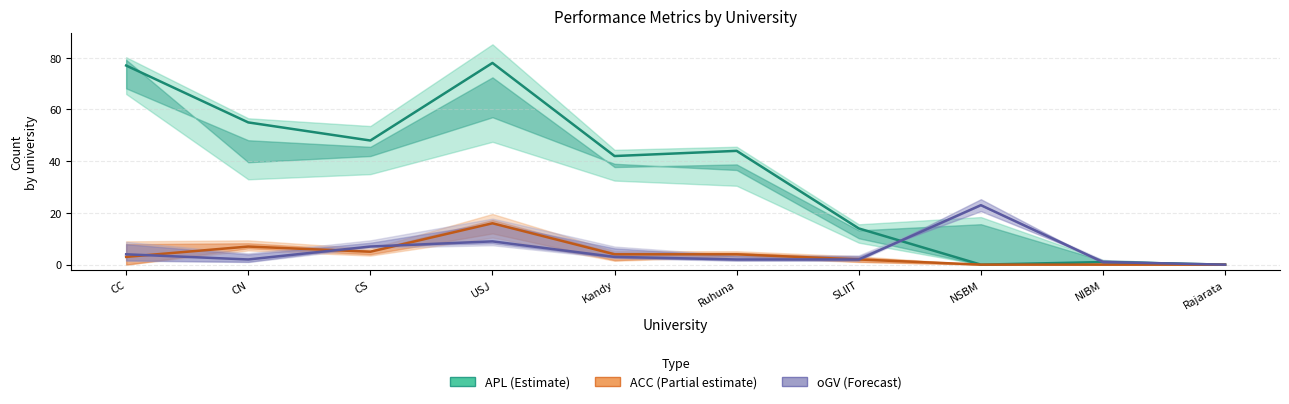

How many intersections are there between ACC (Partial) and oGV (Forecast)?

3